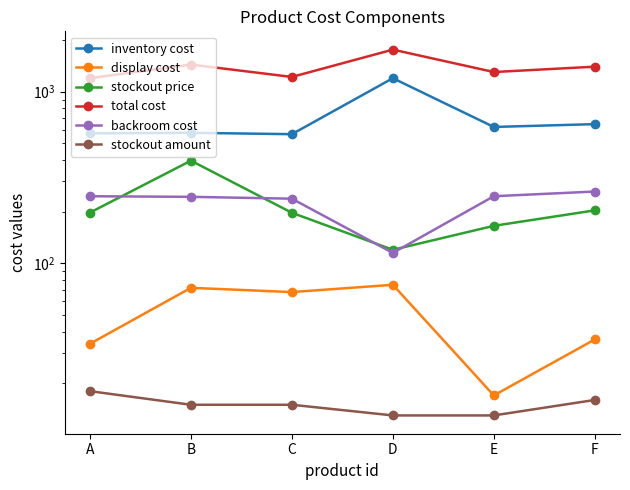

How many lines are shown in the chart?

6